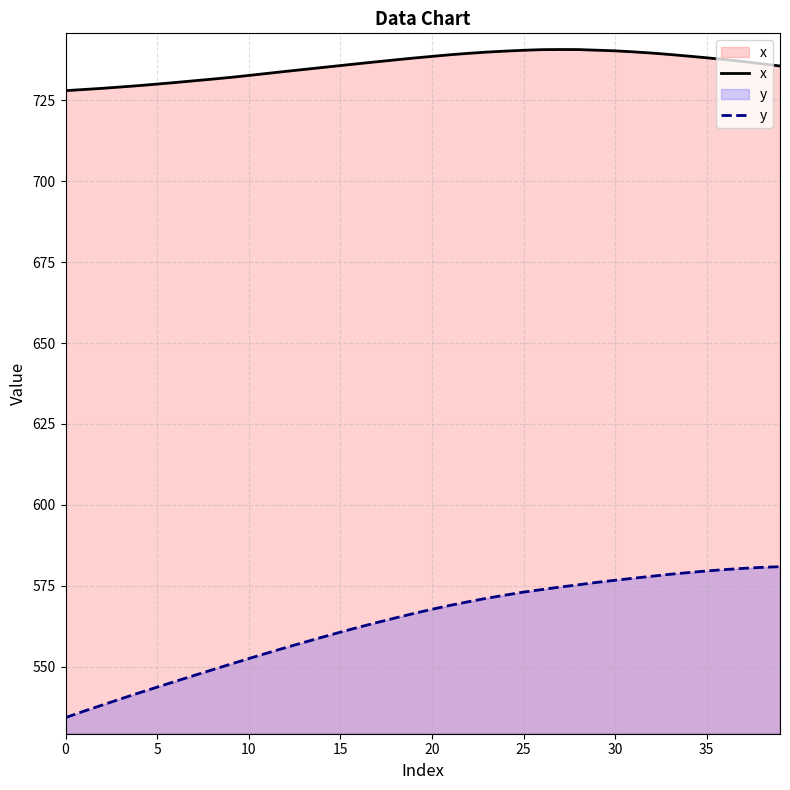

What are all the series names shown in the legend?

x, y